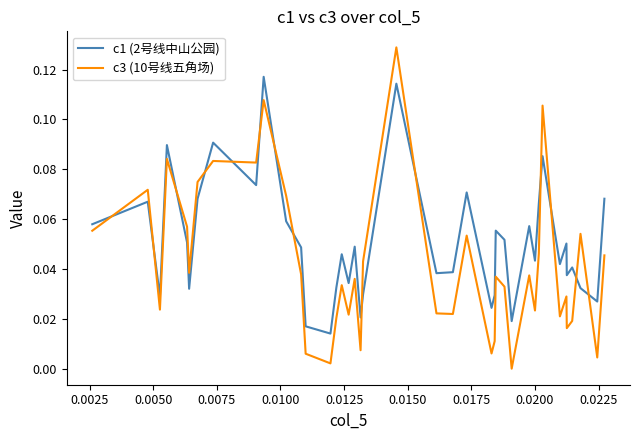

Which series has the largest total across all categories?

c1 (2号线中山公园)